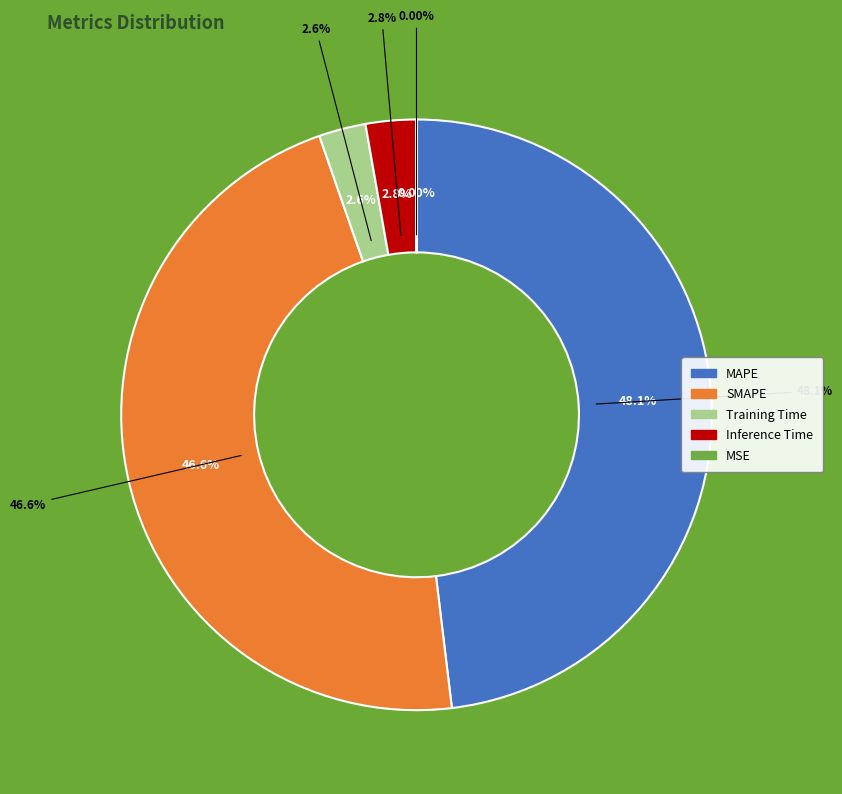

How many segments does this pie chart have?

5